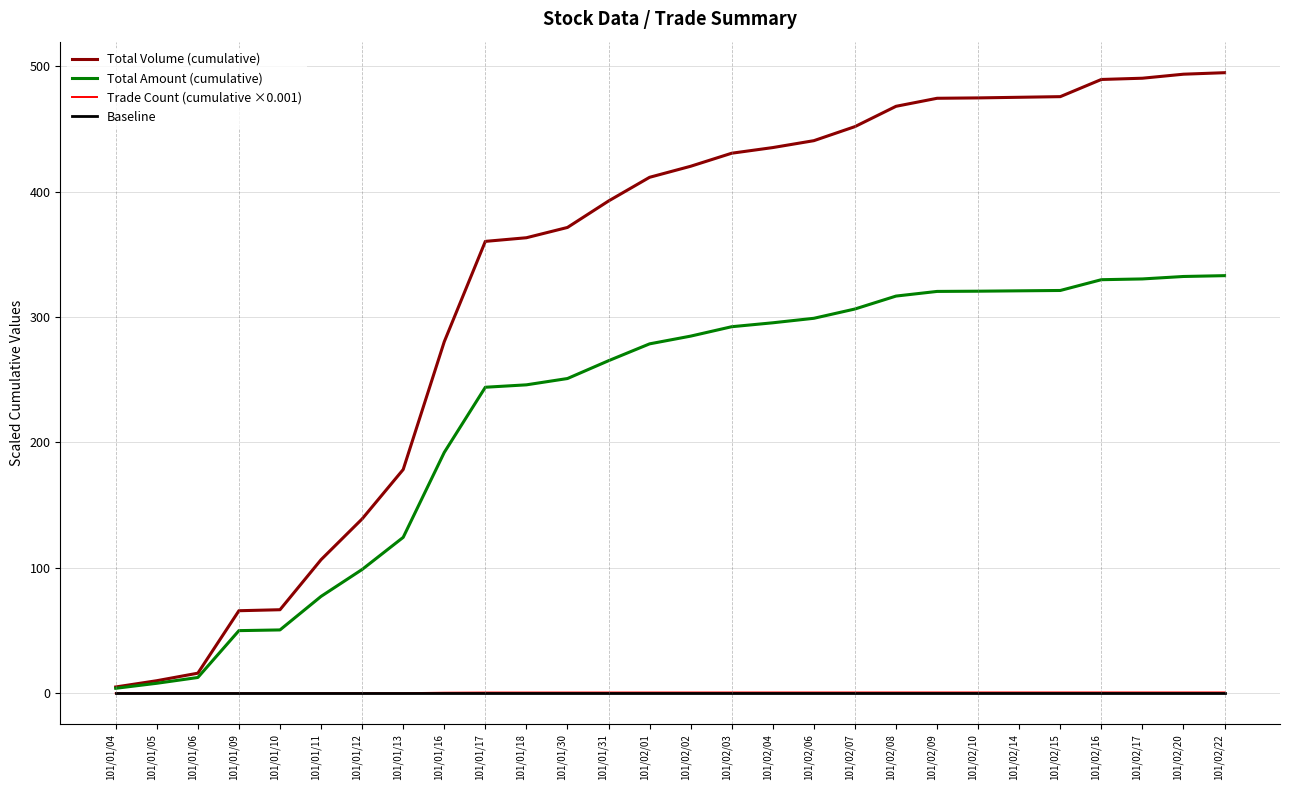

Reading left to right, extract all data points from this chart.

Total Volume (cumulative): 101/01/04=5.0	101/01/05=10.0	101/01/06=16.0	101/01/09=65.8	101/01/10=66.6	101/01/11=106.5	101/01/12=139.0	101/01/13=178.4	101/01/16=280.3	101/01/17=360.3	101/01/18=363.2	101/01/30=371.4	101/01/31=392.5	101/02/01=411.4	101/02/02=420.2	101/02/03=430.6	101/02/04=435.1	101/02/06=440.6	101/02/07=451.8	101/02/08=468.0	101/02/09=474.4	101/02/10=474.7	101/02/14=475.2	101/02/15=475.7	101/02/16=489.4	101/02/17=490.4	101/02/20=493.6	101/02/22=494.8
Total Amount (cumulative): 101/01/04=4.0	101/01/05=8.0	101/01/06=12.6	101/01/09=49.9	101/01/10=50.5	101/01/11=77.2	101/01/12=98.7	101/01/13=124.3	101/01/16=192.0	101/01/17=244.0	101/01/18=245.9	101/01/30=250.9	101/01/31=265.2	101/02/01=278.6	101/02/02=284.8	101/02/03=292.3	101/02/04=295.4	101/02/06=299.0	101/02/07=306.4	101/02/08=316.7	101/02/09=320.4	101/02/10=320.6	101/02/14=320.9	101/02/15=321.2	101/02/16=329.7	101/02/17=330.4	101/02/20=332.3	101/02/22=333.0
Trade Count (cumulative ×0.001): 101/01/04=0.0	101/01/05=0.0	101/01/06=0.0	101/01/09=0.0	101/01/10=0.0	101/01/11=0.0	101/01/12=0.0	101/01/13=0.0	101/01/16=0.4	101/01/17=0.6	101/01/18=0.6	101/01/30=0.6	101/01/31=0.6	101/02/01=0.6	101/02/02=0.6	101/02/03=0.6	101/02/04=0.6	101/02/06=0.6	101/02/07=0.6	101/02/08=0.6	101/02/09=0.6	101/02/10=0.6	101/02/14=0.6	101/02/15=0.6	101/02/16=0.6	101/02/17=0.6	101/02/20=0.6	101/02/22=0.7
Baseline: 101/01/04=0.0	101/01/05=0.0	101/01/06=0.0	101/01/09=0.0	101/01/10=0.0	101/01/11=0.0	101/01/12=0.0	101/01/13=0.0	101/01/16=0.0	101/01/17=0.0	101/01/18=0.0	101/01/30=0.0	101/01/31=0.0	101/02/01=0.0	101/02/02=0.0	101/02/03=0.0	101/02/04=0.0	101/02/06=0.0	101/02/07=0.0	101/02/08=0.0	101/02/09=0.0	101/02/10=0.0	101/02/14=0.0	101/02/15=0.0	101/02/16=0.0	101/02/17=0.0	101/02/20=0.0	101/02/22=0.0